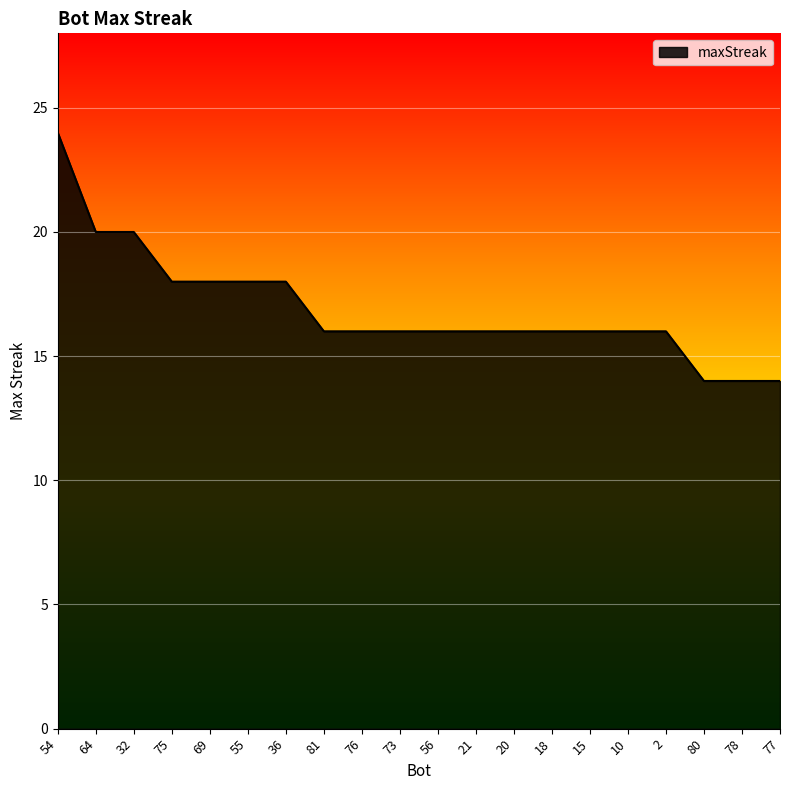

At which label does the data first exceed 16?

54